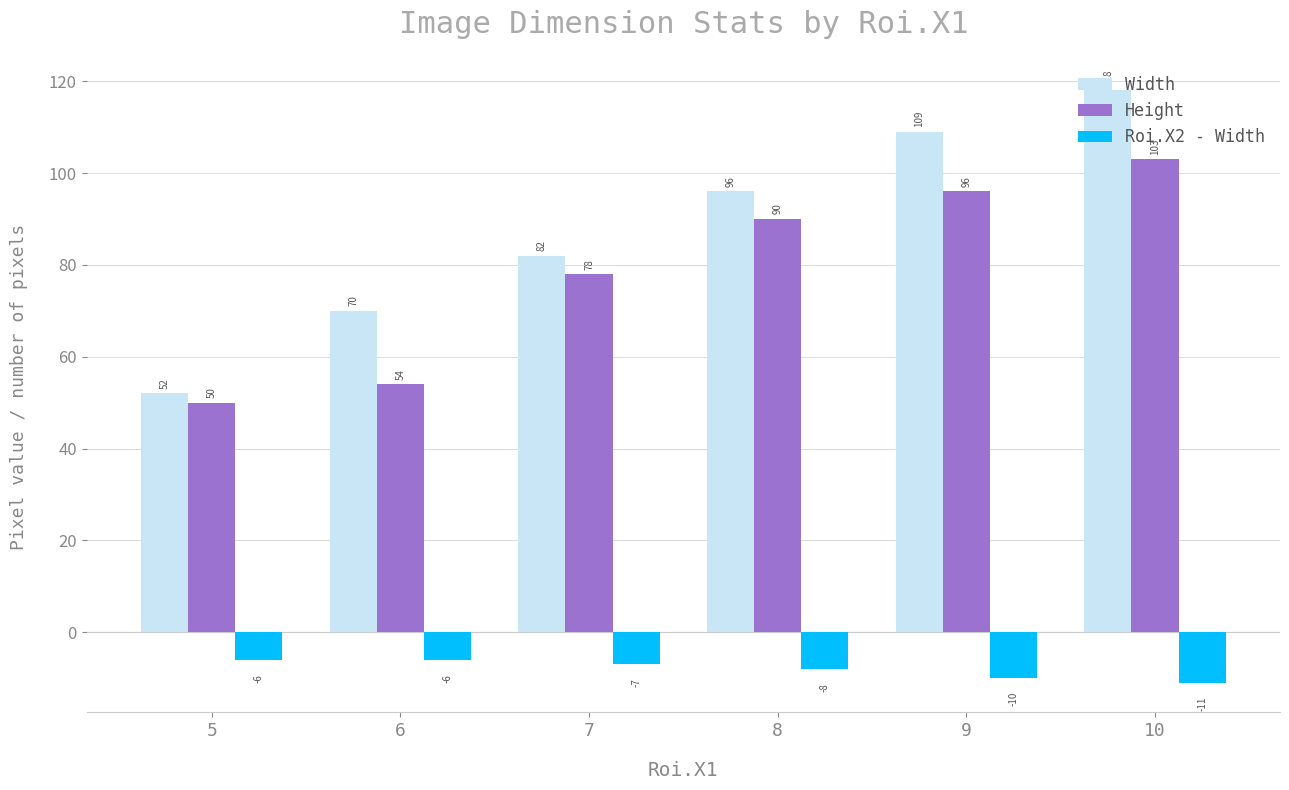

What value does the Roi.X2 - Width series have at 10?

-11